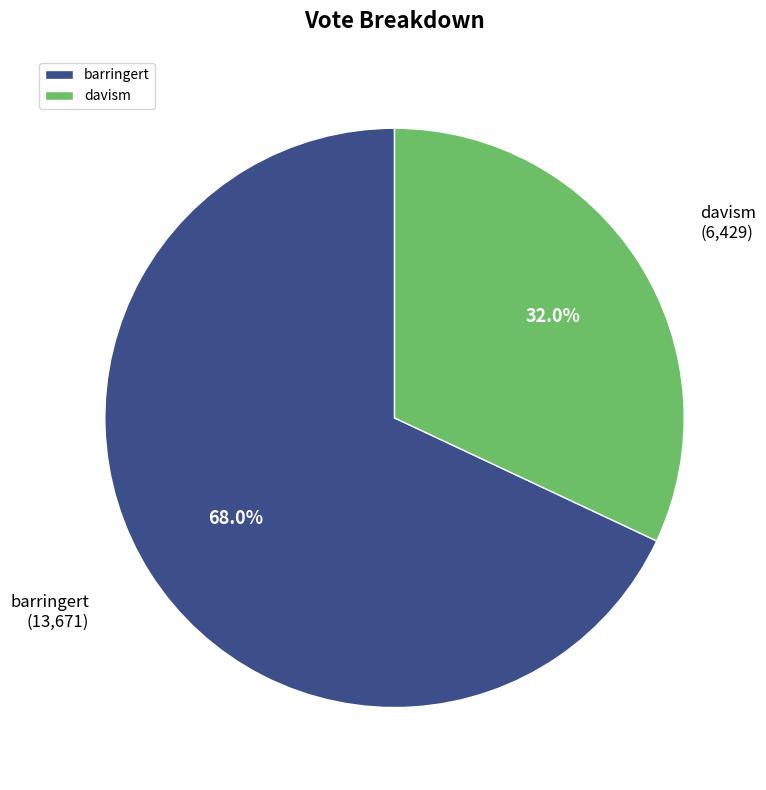

Is it true that davism is 32% of the pie?

True